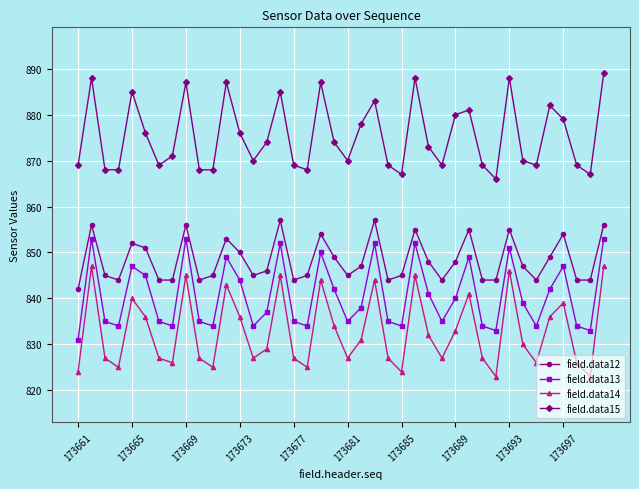

True or false: field.data15 has more than 1 points higher than both neighbors.

True